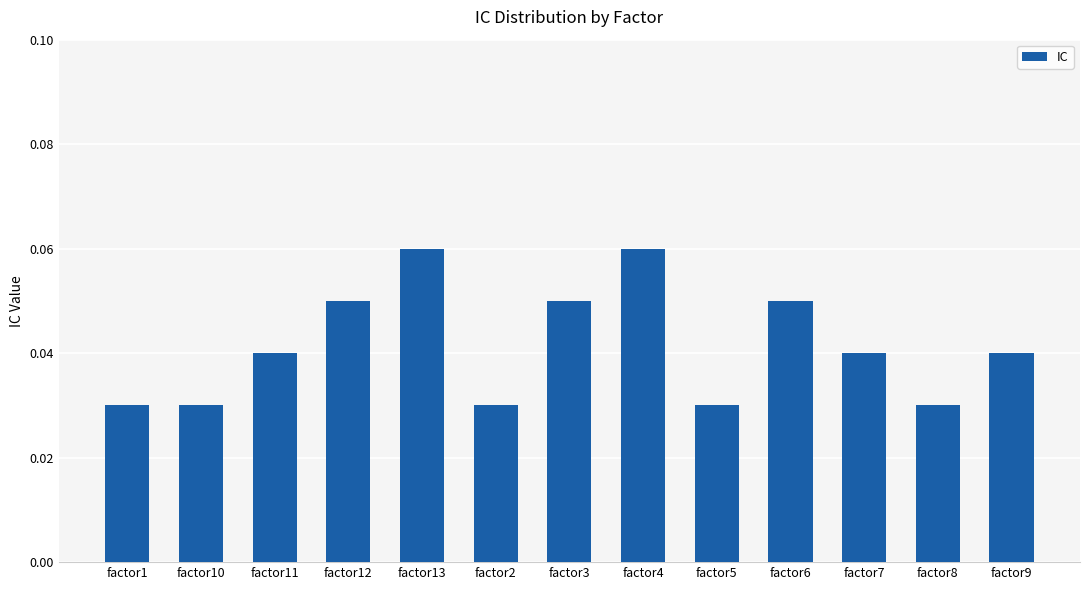

Between factor1 and factor6, which is larger?

factor6